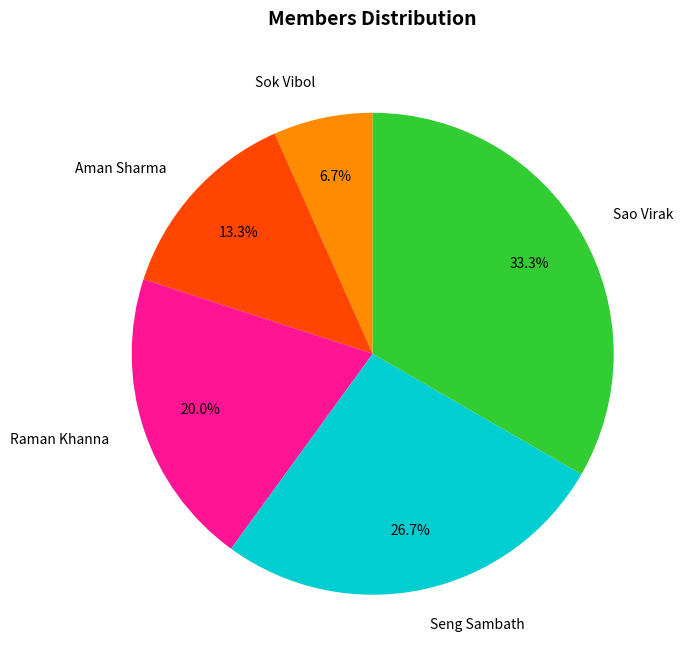

To the nearest percent, what is the combined percentage of Raman Khanna and Sao Virak?

53%